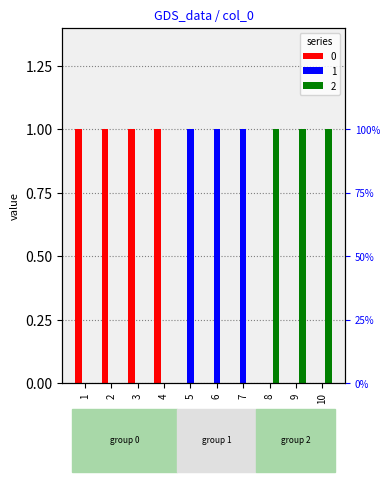

What is the sum of all 2 values?

3